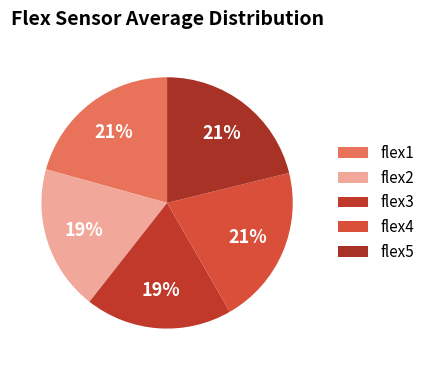

Count the number of slices in the pie.

5